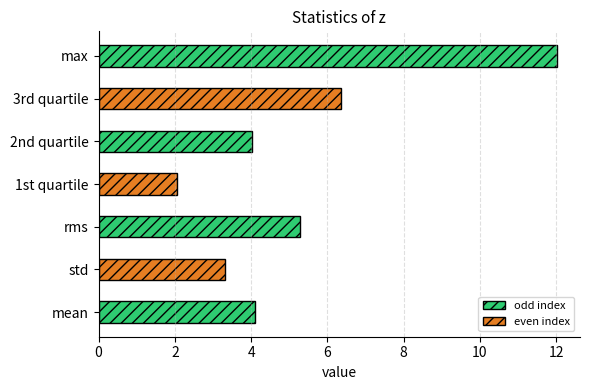

Reading left to right, what are all the values shown in this chart?

mean=4.1	std=3.3	rms=5.3	1st quartile=2.1	2nd quartile=4.0	3rd quartile=6.4	max=12.0